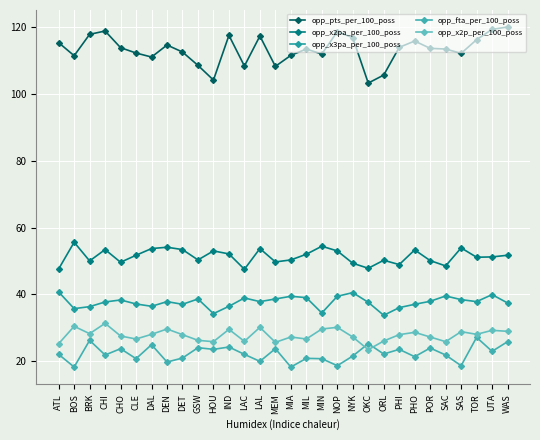

Which series has the largest total across all categories?

opp_pts_per_100_poss